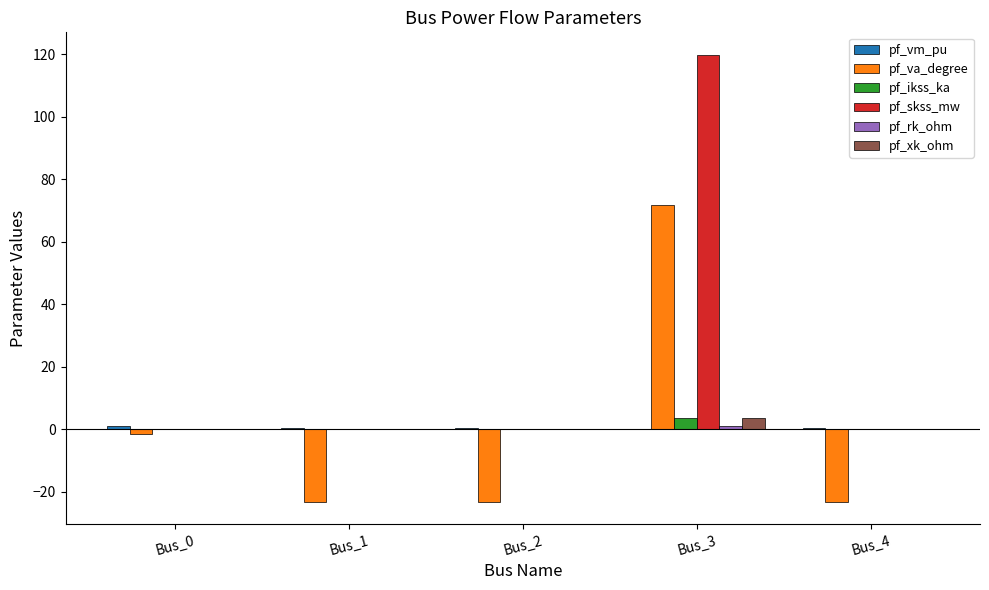

Which category has the highest value across all series?

Bus_3